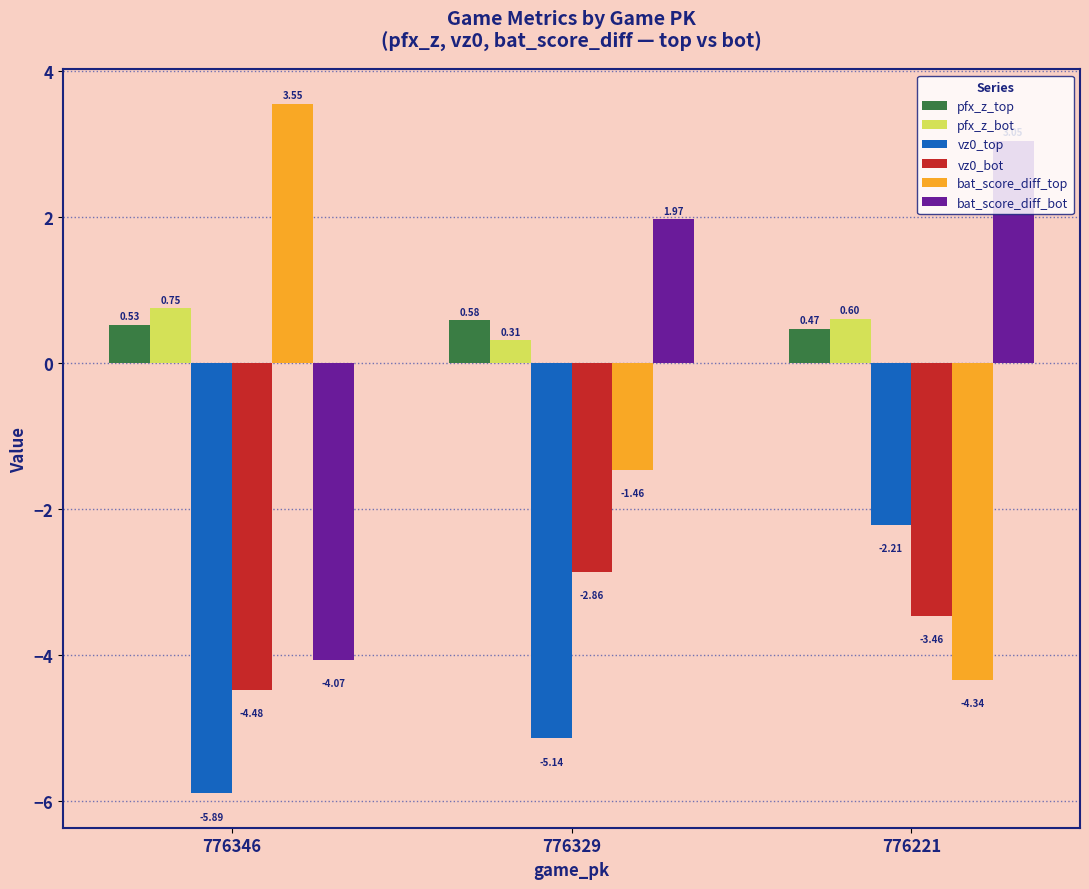

What is the difference between the highest and lowest values at 776346?

9.4